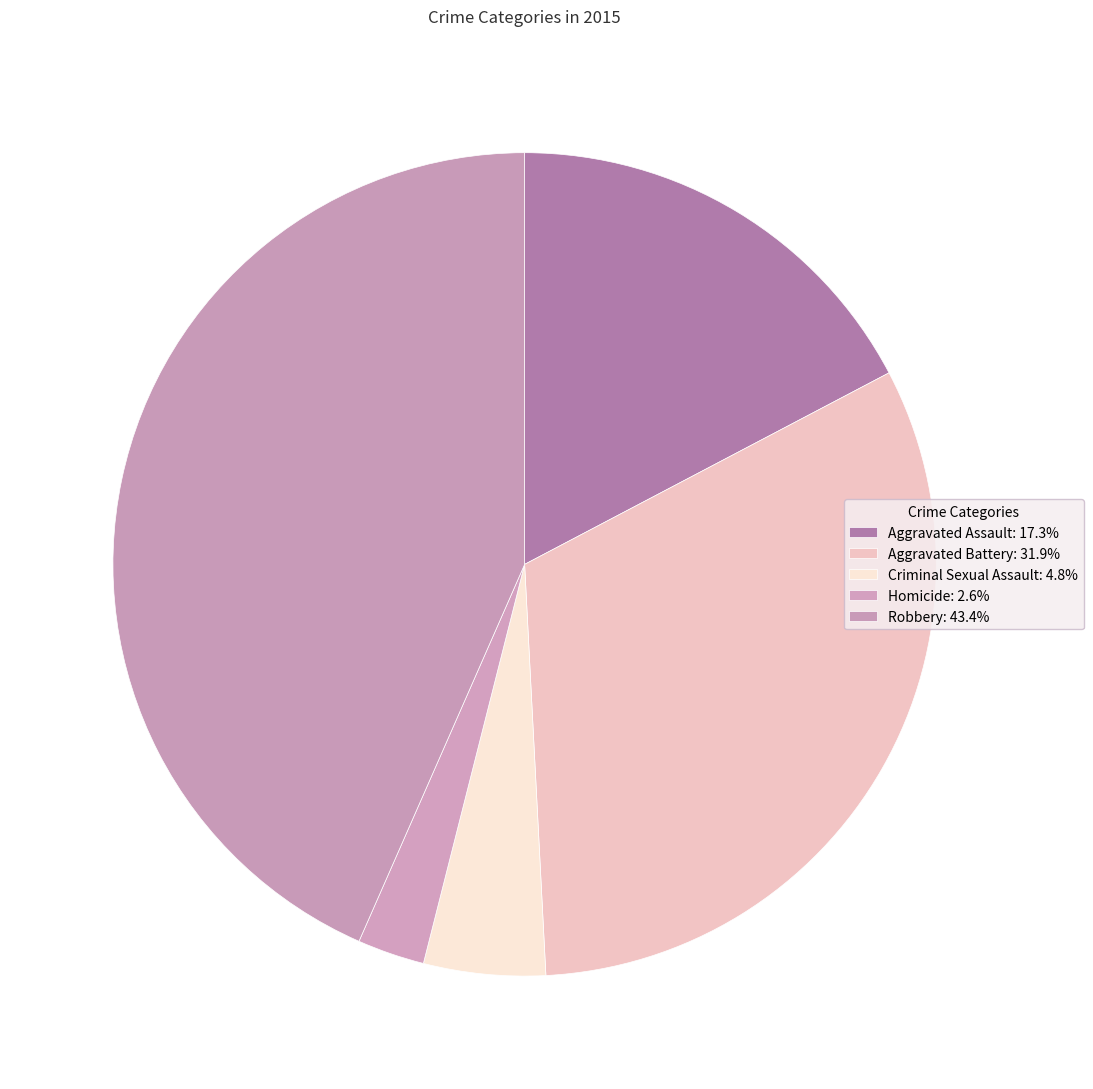

Which category has the biggest portion of the pie?

Robbery